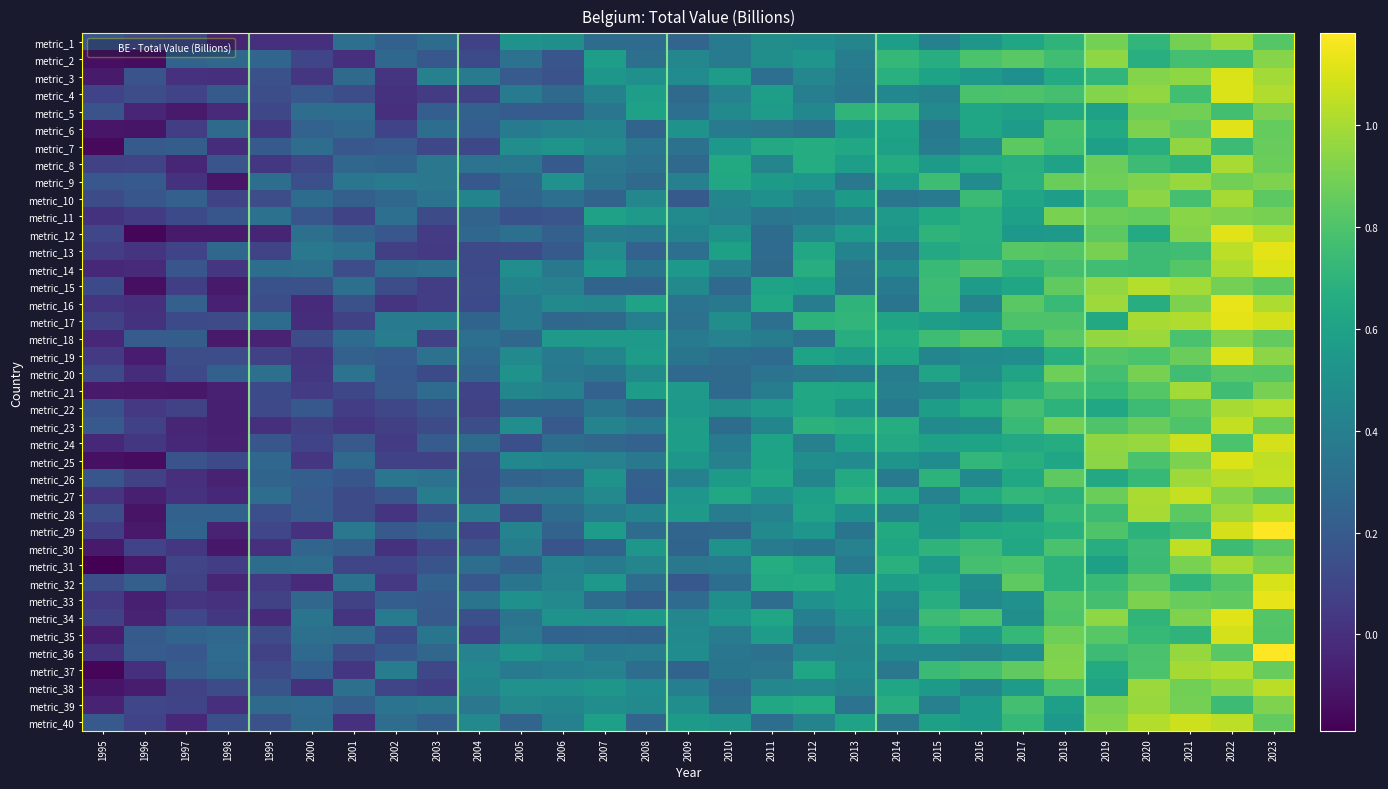

Reading left to right, transcribe all the data shown in this chart.

metric_1: 1995=0.2	1996=0.1	1997=0.1	1998=-0.0	1999=-0.0	2000=-0.0	2001=0.3	2002=0.2	2003=0.3	2004=0.1	2005=0.5	2006=0.5	2007=0.3	2008=0.3	2009=0.3	2010=0.4	2011=0.5	2012=0.5	2013=0.4	2014=0.6	2015=0.4	2016=0.5	2017=0.6	2018=0.7	2019=0.9	2020=0.7	2021=0.9	2022=1.0	2023=0.8
metric_2: 1995=-0.1	1996=-0.1	1997=0.2	1998=0.3	1999=0.3	2000=0.1	2001=0.0	2002=0.3	2003=0.2	2004=0.1	2005=0.3	2006=0.2	2007=0.6	2008=0.3	2009=0.4	2010=0.4	2011=0.5	2012=0.5	2013=0.4	2014=0.7	2015=0.7	2016=0.8	2017=0.8	2018=0.8	2019=0.9	2020=0.7	2021=0.8	2022=0.8	2023=0.9
metric_3: 1995=-0.1	1996=0.2	1997=0.0	1998=0.0	1999=0.2	2000=0.0	2001=0.3	2002=0.0	2003=0.4	2004=0.4	2005=0.2	2006=0.2	2007=0.5	2008=0.5	2009=0.5	2010=0.6	2011=0.3	2012=0.4	2013=0.4	2014=0.7	2015=0.6	2016=0.5	2017=0.5	2018=0.6	2019=0.7	2020=0.9	2021=0.9	2022=1.1	2023=1.0
metric_4: 1995=0.1	1996=0.1	1997=0.1	1998=0.2	1999=0.1	2000=0.2	2001=0.1	2002=0.0	2003=0.1	2004=0.1	2005=0.4	2006=0.3	2007=0.4	2008=0.6	2009=0.3	2010=0.4	2011=0.6	2012=0.4	2013=0.3	2014=0.4	2015=0.4	2016=0.8	2017=0.8	2018=0.8	2019=0.9	2020=1.0	2021=0.8	2022=1.1	2023=1.0
metric_5: 1995=0.2	1996=-0.0	1997=-0.1	1998=-0.0	1999=0.1	2000=0.3	2001=0.3	2002=-0.0	2003=0.2	2004=0.2	2005=0.2	2006=0.2	2007=0.3	2008=0.6	2009=0.3	2010=0.5	2011=0.6	2012=0.4	2013=0.7	2014=0.7	2015=0.5	2016=0.6	2017=0.6	2018=0.6	2019=0.6	2020=0.9	2021=0.9	2022=0.8	2023=0.9
metric_6: 1995=-0.1	1996=-0.1	1997=0.1	1998=0.3	1999=0.0	2000=0.2	2001=0.3	2002=0.1	2003=0.3	2004=0.2	2005=0.4	2006=0.4	2007=0.4	2008=0.3	2009=0.5	2010=0.4	2011=0.4	2012=0.3	2013=0.6	2014=0.6	2015=0.4	2016=0.6	2017=0.6	2018=0.8	2019=0.6	2020=0.9	2021=0.8	2022=1.1	2023=0.9
metric_7: 1995=-0.2	1996=0.2	1997=0.2	1998=-0.0	1999=0.2	2000=0.3	2001=0.2	2002=0.2	2003=0.1	2004=0.1	2005=0.5	2006=0.5	2007=0.5	2008=0.4	2009=0.3	2010=0.5	2011=0.6	2012=0.7	2013=0.6	2014=0.6	2015=0.4	2016=0.5	2017=0.8	2018=0.8	2019=0.6	2020=0.7	2021=1.0	2022=0.7	2023=0.9
metric_8: 1995=0.1	1996=0.1	1997=-0.0	1998=0.2	1999=0.0	2000=0.1	2001=0.3	2002=0.3	2003=0.4	2004=0.3	2005=0.3	2006=0.2	2007=0.4	2008=0.3	2009=0.3	2010=0.6	2011=0.4	2012=0.7	2013=0.6	2014=0.7	2015=0.6	2016=0.6	2017=0.7	2018=0.6	2019=0.9	2020=0.7	2021=0.7	2022=1.0	2023=0.9
metric_9: 1995=0.2	1996=0.2	1997=0.0	1998=-0.1	1999=0.3	2000=0.1	2001=0.3	2002=0.4	2003=0.4	2004=0.2	2005=0.3	2006=0.5	2007=0.3	2008=0.3	2009=0.4	2010=0.6	2011=0.6	2012=0.5	2013=0.4	2014=0.6	2015=0.8	2016=0.5	2017=0.7	2018=0.9	2019=0.9	2020=0.9	2021=1.0	2022=0.9	2023=0.9
metric_10: 1995=0.1	1996=0.2	1997=0.2	1998=0.1	1999=0.1	2000=0.3	2001=0.2	2002=0.3	2003=0.3	2004=0.4	2005=0.3	2006=0.3	2007=0.2	2008=0.4	2009=0.2	2010=0.4	2011=0.5	2012=0.4	2013=0.6	2014=0.3	2015=0.4	2016=0.7	2017=0.6	2018=0.6	2019=0.8	2020=0.9	2021=0.8	2022=1.0	2023=0.8
metric_11: 1995=0.0	1996=0.0	1997=0.1	1998=0.2	1999=0.3	2000=0.2	2001=0.1	2002=0.3	2003=0.1	2004=0.2	2005=0.2	2006=0.2	2007=0.6	2008=0.5	2009=0.5	2010=0.4	2011=0.3	2012=0.4	2013=0.4	2014=0.6	2015=0.6	2016=0.7	2017=0.6	2018=0.9	2019=0.9	2020=0.9	2021=0.9	2022=0.9	2023=0.9
metric_12: 1995=0.1	1996=-0.2	1997=-0.1	1998=-0.1	1999=-0.0	2000=0.3	2001=0.2	2002=0.2	2003=0.1	2004=0.3	2005=0.3	2006=0.2	2007=0.4	2008=0.4	2009=0.4	2010=0.5	2011=0.3	2012=0.5	2013=0.6	2014=0.5	2015=0.7	2016=0.7	2017=0.5	2018=0.5	2019=0.8	2020=0.6	2021=0.9	2022=1.1	2023=1.0
metric_13: 1995=0.1	1996=0.0	1997=0.1	1998=0.3	1999=0.1	2000=0.4	2001=0.3	2002=0.1	2003=0.0	2004=0.1	2005=0.1	2006=0.2	2007=0.5	2008=0.2	2009=0.3	2010=0.6	2011=0.3	2012=0.6	2013=0.4	2014=0.4	2015=0.6	2016=0.7	2017=0.8	2018=0.8	2019=0.9	2020=0.7	2021=0.8	2022=1.0	2023=1.1
metric_14: 1995=-0.0	1996=-0.0	1997=0.2	1998=0.0	1999=0.3	2000=0.3	2001=0.1	2002=0.3	2003=0.3	2004=0.1	2005=0.5	2006=0.4	2007=0.5	2008=0.3	2009=0.5	2010=0.4	2011=0.3	2012=0.7	2013=0.4	2014=0.5	2015=0.7	2016=0.8	2017=0.7	2018=0.8	2019=0.8	2020=0.8	2021=0.8	2022=1.0	2023=1.1
metric_15: 1995=0.1	1996=-0.1	1997=0.1	1998=-0.1	1999=0.2	2000=0.1	2001=0.3	2002=0.1	2003=0.1	2004=0.1	2005=0.4	2006=0.4	2007=0.3	2008=0.2	2009=0.5	2010=0.3	2011=0.6	2012=0.6	2013=0.4	2014=0.4	2015=0.8	2016=0.6	2017=0.6	2018=0.8	2019=1.0	2020=1.0	2021=1.0	2022=0.9	2023=0.8
metric_16: 1995=0.0	1996=0.0	1997=0.2	1998=-0.1	1999=0.1	2000=-0.0	2001=0.2	2002=0.0	2003=0.1	2004=0.1	2005=0.4	2006=0.5	2007=0.4	2008=0.6	2009=0.3	2010=0.4	2011=0.6	2012=0.4	2013=0.7	2014=0.3	2015=0.7	2016=0.4	2017=0.8	2018=0.7	2019=1.0	2020=0.7	2021=0.9	2022=1.1	2023=1.0
metric_17: 1995=0.1	1996=0.0	1997=0.1	1998=0.1	1999=0.3	2000=-0.0	2001=0.1	2002=0.4	2003=0.4	2004=0.3	2005=0.4	2006=0.3	2007=0.3	2008=0.4	2009=0.3	2010=0.5	2011=0.3	2012=0.7	2013=0.7	2014=0.6	2015=0.6	2016=0.5	2017=0.8	2018=0.8	2019=0.6	2020=1.0	2021=1.0	2022=1.1	2023=1.1
metric_18: 1995=-0.0	1996=0.2	1997=0.2	1998=-0.1	1999=-0.1	2000=0.1	2001=0.3	2002=0.4	2003=0.1	2004=0.3	2005=0.3	2006=0.5	2007=0.5	2008=0.6	2009=0.4	2010=0.4	2011=0.4	2012=0.3	2013=0.7	2014=0.7	2015=0.8	2016=0.8	2017=0.7	2018=0.8	2019=1.0	2020=1.0	2021=0.8	2022=0.9	2023=0.9
metric_19: 1995=0.0	1996=-0.1	1997=0.1	1998=0.1	1999=0.1	2000=0.0	2001=0.2	2002=0.2	2003=0.3	2004=0.3	2005=0.5	2006=0.4	2007=0.4	2008=0.6	2009=0.3	2010=0.3	2011=0.3	2012=0.6	2013=0.6	2014=0.6	2015=0.4	2016=0.5	2017=0.5	2018=0.7	2019=0.8	2020=0.8	2021=0.9	2022=1.1	2023=0.9
metric_20: 1995=0.1	1996=-0.0	1997=0.1	1998=0.2	1999=0.3	2000=0.0	2001=0.3	2002=0.2	2003=0.1	2004=0.3	2005=0.5	2006=0.4	2007=0.3	2008=0.5	2009=0.3	2010=0.3	2011=0.3	2012=0.4	2013=0.4	2014=0.4	2015=0.6	2016=0.5	2017=0.6	2018=0.9	2019=0.8	2020=0.9	2021=0.8	2022=0.8	2023=0.8
metric_21: 1995=-0.1	1996=-0.1	1997=-0.1	1998=-0.1	1999=0.1	2000=0.1	2001=0.1	2002=0.2	2003=0.3	2004=0.1	2005=0.4	2006=0.4	2007=0.2	2008=0.6	2009=0.6	2010=0.3	2011=0.4	2012=0.6	2013=0.6	2014=0.4	2015=0.4	2016=0.6	2017=0.7	2018=0.8	2019=0.7	2020=0.8	2021=1.0	2022=0.8	2023=0.9
metric_22: 1995=0.2	1996=0.0	1997=0.1	1998=-0.1	1999=0.1	2000=0.2	2001=0.1	2002=0.1	2003=0.2	2004=0.1	2005=0.3	2006=0.2	2007=0.3	2008=0.3	2009=0.5	2010=0.5	2011=0.6	2012=0.6	2013=0.5	2014=0.4	2015=0.6	2016=0.7	2017=0.8	2018=0.7	2019=0.6	2020=0.7	2021=0.8	2022=1.0	2023=1.0
metric_23: 1995=0.2	1996=0.1	1997=-0.0	1998=-0.1	1999=-0.0	2000=0.1	2001=0.0	2002=0.1	2003=0.1	2004=0.1	2005=0.5	2006=0.2	2007=0.4	2008=0.4	2009=0.6	2010=0.3	2011=0.4	2012=0.7	2013=0.7	2014=0.7	2015=0.5	2016=0.5	2017=0.7	2018=0.9	2019=0.8	2020=0.9	2021=0.8	2022=1.1	2023=0.9
metric_24: 1995=-0.0	1996=0.0	1997=-0.0	1998=-0.1	1999=0.2	2000=0.1	2001=0.2	2002=0.1	2003=0.2	2004=0.3	2005=0.1	2006=0.3	2007=0.3	2008=0.2	2009=0.6	2010=0.4	2011=0.6	2012=0.4	2013=0.6	2014=0.6	2015=0.6	2016=0.6	2017=0.6	2018=0.7	2019=1.0	2020=1.0	2021=1.1	2022=0.8	2023=1.1
metric_25: 1995=-0.1	1996=-0.1	1997=0.2	1998=0.1	1999=0.3	2000=0.0	2001=0.3	2002=0.1	2003=0.1	2004=0.1	2005=0.4	2006=0.4	2007=0.4	2008=0.4	2009=0.5	2010=0.4	2011=0.6	2012=0.5	2013=0.5	2014=0.5	2015=0.5	2016=0.7	2017=0.7	2018=0.6	2019=0.9	2020=0.8	2021=0.9	2022=1.1	2023=1.0
metric_26: 1995=0.2	1996=0.1	1997=-0.0	1998=-0.1	1999=0.3	2000=0.2	2001=0.2	2002=0.4	2003=0.3	2004=0.1	2005=0.2	2006=0.3	2007=0.5	2008=0.2	2009=0.4	2010=0.6	2011=0.6	2012=0.4	2013=0.6	2014=0.4	2015=0.7	2016=0.5	2017=0.6	2018=0.8	2019=0.6	2020=0.7	2021=1.0	2022=1.0	2023=1.1
metric_27: 1995=0.0	1996=-0.1	1997=0.0	1998=-0.0	1999=0.3	2000=0.2	2001=0.1	2002=0.2	2003=0.4	2004=0.1	2005=0.4	2006=0.4	2007=0.5	2008=0.2	2009=0.5	2010=0.6	2011=0.5	2012=0.6	2013=0.7	2014=0.6	2015=0.4	2016=0.6	2017=0.7	2018=0.7	2019=0.9	2020=1.0	2021=1.1	2022=0.9	2023=0.8
metric_28: 1995=0.1	1996=-0.1	1997=0.2	1998=0.2	1999=0.1	2000=0.2	2001=0.1	2002=0.0	2003=0.1	2004=0.4	2005=0.1	2006=0.3	2007=0.4	2008=0.4	2009=0.5	2010=0.4	2011=0.4	2012=0.6	2013=0.5	2014=0.4	2015=0.5	2016=0.5	2017=0.5	2018=0.7	2019=0.7	2020=1.0	2021=0.8	2022=1.0	2023=1.1
metric_29: 1995=0.1	1996=-0.1	1997=0.2	1998=-0.1	1999=0.1	2000=0.0	2001=0.4	2002=0.2	2003=0.3	2004=0.1	2005=0.4	2006=0.2	2007=0.6	2008=0.3	2009=0.3	2010=0.3	2011=0.5	2012=0.5	2013=0.3	2014=0.6	2015=0.5	2016=0.6	2017=0.6	2018=0.7	2019=0.8	2020=0.7	2021=0.8	2022=1.1	2023=1.2
metric_30: 1995=-0.1	1996=0.1	1997=0.0	1998=-0.1	1999=-0.0	2000=0.3	2001=0.2	2002=0.0	2003=0.1	2004=0.2	2005=0.4	2006=0.2	2007=0.3	2008=0.5	2009=0.3	2010=0.5	2011=0.4	2012=0.3	2013=0.4	2014=0.6	2015=0.7	2016=0.7	2017=0.6	2018=0.8	2019=0.7	2020=0.8	2021=1.0	2022=0.8	2023=0.8
metric_31: 1995=-0.2	1996=-0.1	1997=0.1	1998=0.1	1999=0.3	2000=0.3	2001=0.1	2002=0.1	2003=0.2	2004=0.3	2005=0.2	2006=0.4	2007=0.4	2008=0.4	2009=0.4	2010=0.4	2011=0.7	2012=0.6	2013=0.4	2014=0.7	2015=0.6	2016=0.8	2017=0.8	2018=0.7	2019=0.6	2020=0.7	2021=0.9	2022=1.0	2023=0.9
metric_32: 1995=0.1	1996=0.2	1997=0.1	1998=-0.0	1999=0.0	2000=-0.0	2001=0.3	2002=0.0	2003=0.2	2004=0.2	2005=0.3	2006=0.4	2007=0.5	2008=0.3	2009=0.2	2010=0.3	2011=0.6	2012=0.7	2013=0.6	2014=0.6	2015=0.6	2016=0.5	2017=0.8	2018=0.7	2019=0.7	2020=0.8	2021=0.7	2022=0.8	2023=1.1
metric_33: 1995=0.0	1996=-0.1	1997=0.0	1998=0.0	1999=0.1	2000=0.3	2001=0.1	2002=0.2	2003=0.2	2004=0.3	2005=0.5	2006=0.5	2007=0.3	2008=0.2	2009=0.3	2010=0.5	2011=0.3	2012=0.5	2013=0.6	2014=0.5	2015=0.7	2016=0.5	2017=0.5	2018=0.8	2019=0.8	2020=0.9	2021=0.9	2022=0.8	2023=1.1
metric_34: 1995=0.1	1996=-0.1	1997=0.1	1998=0.0	1999=-0.0	2000=0.3	2001=0.0	2002=0.4	2003=0.2	2004=0.1	2005=0.3	2006=0.5	2007=0.5	2008=0.5	2009=0.4	2010=0.5	2011=0.6	2012=0.4	2013=0.5	2014=0.4	2015=0.8	2016=0.8	2017=0.5	2018=0.8	2019=0.9	2020=0.7	2021=0.9	2022=1.1	2023=0.8
metric_35: 1995=-0.1	1996=0.2	1997=0.3	1998=0.3	1999=0.1	2000=0.3	2001=0.3	2002=0.1	2003=0.3	2004=0.1	2005=0.4	2006=0.3	2007=0.3	2008=0.2	2009=0.5	2010=0.4	2011=0.6	2012=0.3	2013=0.4	2014=0.5	2015=0.7	2016=0.5	2017=0.7	2018=0.9	2019=0.8	2020=0.7	2021=0.7	2022=1.1	2023=0.8
metric_36: 1995=0.0	1996=0.2	1997=0.2	1998=0.3	1999=0.1	2000=0.3	2001=0.1	2002=0.2	2003=0.3	2004=0.4	2005=0.5	2006=0.5	2007=0.4	2008=0.4	2009=0.5	2010=0.3	2011=0.3	2012=0.4	2013=0.4	2014=0.5	2015=0.4	2016=0.4	2017=0.5	2018=0.9	2019=0.8	2020=0.8	2021=1.0	2022=0.8	2023=1.2
metric_37: 1995=-0.2	1996=-0.0	1997=0.2	1998=0.3	1999=0.1	2000=0.2	2001=0.0	2002=0.4	2003=0.1	2004=0.4	2005=0.4	2006=0.4	2007=0.4	2008=0.3	2009=0.3	2010=0.3	2011=0.4	2012=0.6	2013=0.5	2014=0.4	2015=0.7	2016=0.8	2017=0.8	2018=0.9	2019=0.6	2020=0.8	2021=1.0	2022=1.0	2023=0.9
metric_38: 1995=-0.1	1996=-0.1	1997=0.1	1998=0.1	1999=0.2	2000=0.0	2001=0.3	2002=0.1	2003=0.1	2004=0.4	2005=0.5	2006=0.5	2007=0.5	2008=0.5	2009=0.4	2010=0.3	2011=0.4	2012=0.5	2013=0.4	2014=0.6	2015=0.6	2016=0.4	2017=0.6	2018=0.8	2019=0.6	2020=1.0	2021=0.9	2022=0.9	2023=1.0
metric_39: 1995=-0.1	1996=0.1	1997=0.1	1998=-0.0	1999=0.3	2000=0.3	2001=0.2	2002=0.3	2003=0.4	2004=0.4	2005=0.5	2006=0.4	2007=0.5	2008=0.5	2009=0.5	2010=0.3	2011=0.6	2012=0.7	2013=0.3	2014=0.7	2015=0.4	2016=0.6	2017=0.8	2018=0.6	2019=0.9	2020=1.0	2021=0.9	2022=0.7	2023=0.9
metric_40: 1995=0.2	1996=0.1	1997=-0.0	1998=0.1	1999=0.2	2000=0.3	2001=0.0	2002=0.3	2003=0.2	2004=0.5	2005=0.3	2006=0.4	2007=0.6	2008=0.3	2009=0.6	2010=0.5	2011=0.3	2012=0.4	2013=0.6	2014=0.4	2015=0.6	2016=0.6	2017=0.7	2018=0.5	2019=0.9	2020=1.0	2021=1.1	2022=1.0	2023=0.9